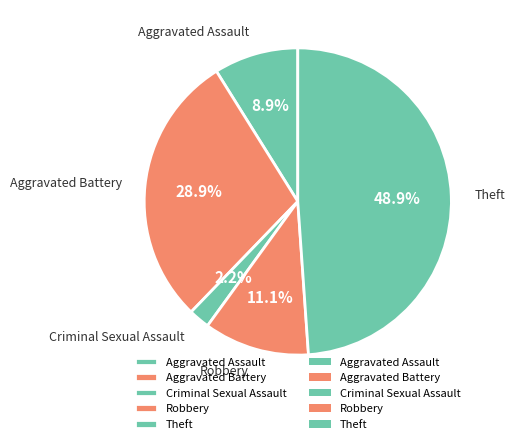

What percentage is the Theft slice, to the nearest percent?

49%